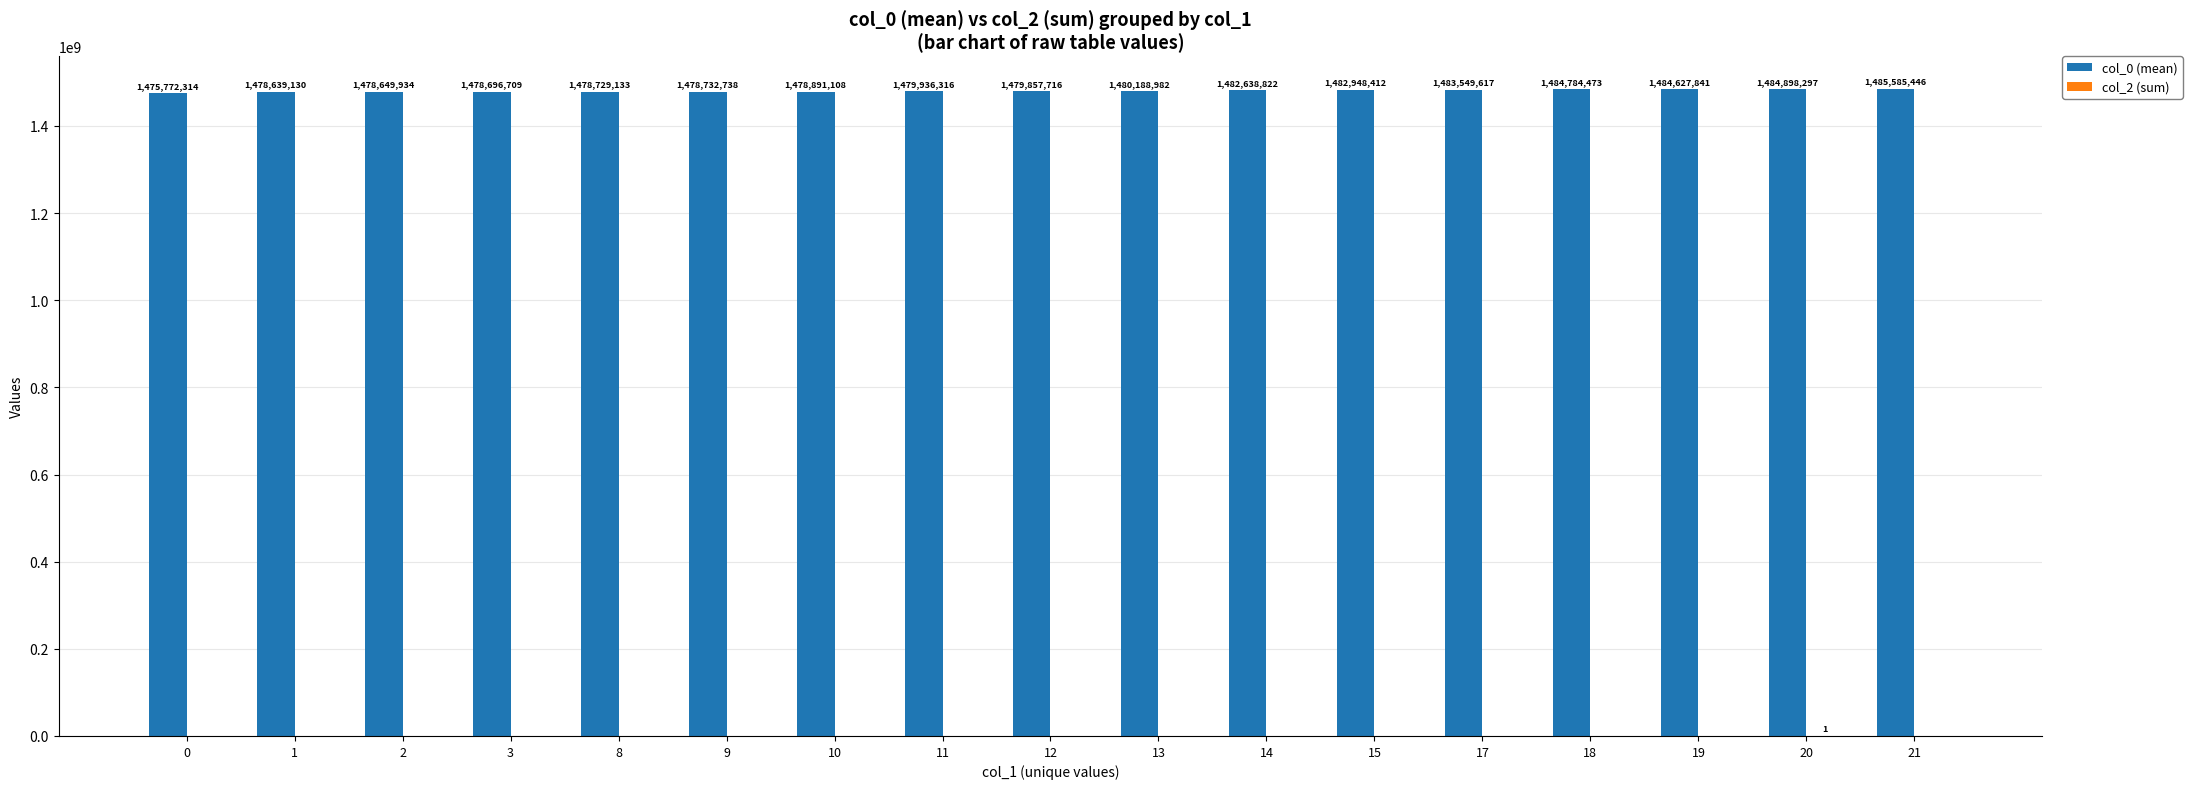

Which series changed the most between 1 and 13?

col_0 (mean)